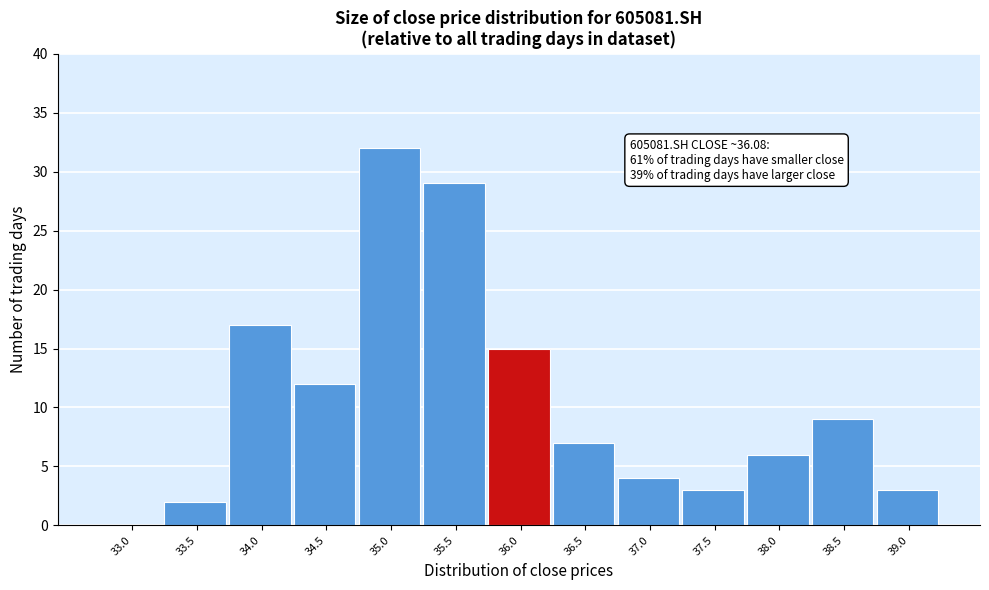

Reading right to left, extract all data points from this chart.

39.0=3	38.5=9	38.0=6	37.5=3	37.0=4	36.5=7	36.0=15	35.5=29	35.0=32	34.5=12	34.0=17	33.5=2	33.0=0